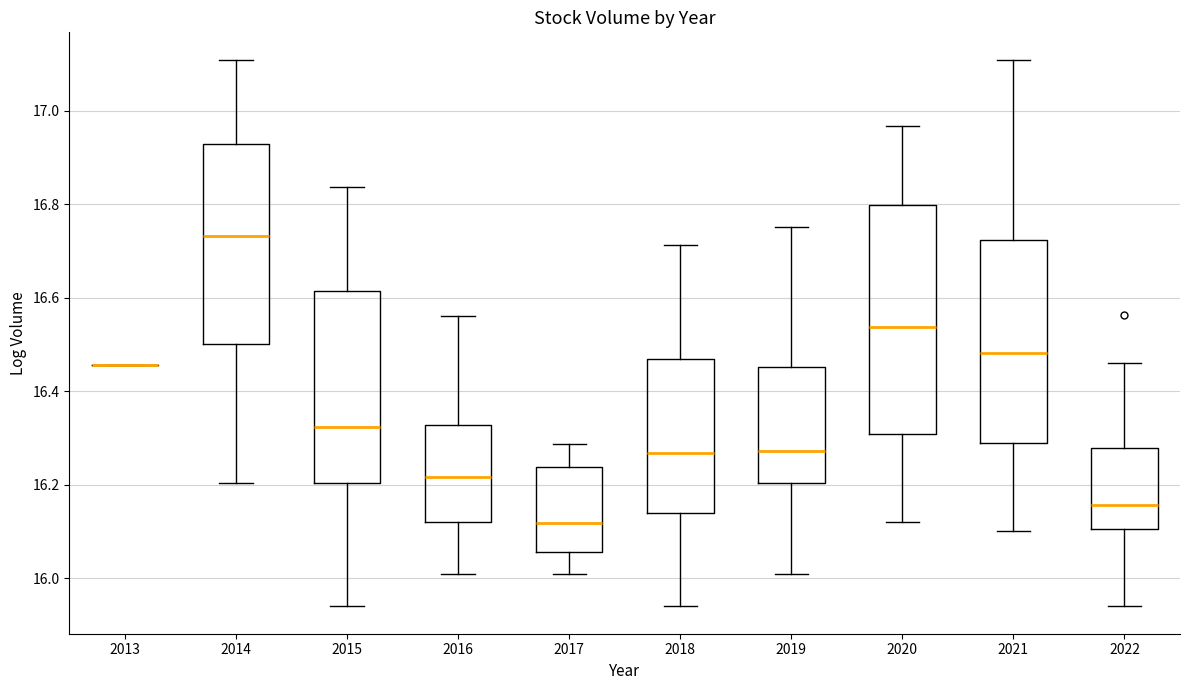

Reading left to right, transcribe this box plot: for each box, give where its median line is, the range the box spans, and where its two whiskers end, as read against the y-axis. The values are not printed on the chart, so give them approximately, as read against the axis.

2013: box collapsed to a line at 16.46, whiskers 16.46 to 16.46
2014: median 16.74, box 16.50 to 16.92, whiskers 16.20 to 17.10
2015: median 16.32, box 16.20 to 16.62, whiskers 15.94 to 16.84
2016: median 16.22, box 16.12 to 16.32, whiskers 16.00 to 16.56
2017: median 16.12, box 16.06 to 16.24, whiskers 16.00 to 16.28
2018: median 16.26, box 16.14 to 16.46, whiskers 15.94 to 16.72
2019: median 16.28, box 16.20 to 16.46, whiskers 16.00 to 16.76
2020: median 16.54, box 16.30 to 16.80, whiskers 16.12 to 16.96
2021: median 16.48, box 16.28 to 16.72, whiskers 16.10 to 17.10
2022: median 16.16, box 16.10 to 16.28, whiskers 15.94 to 16.46